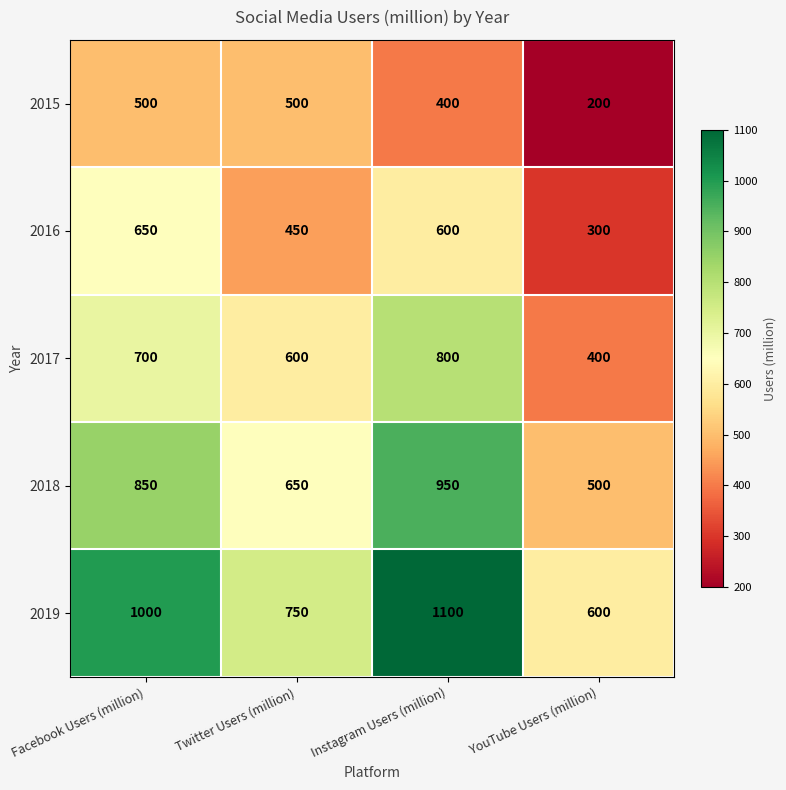

What is the maximum value shown in the chart?

1100